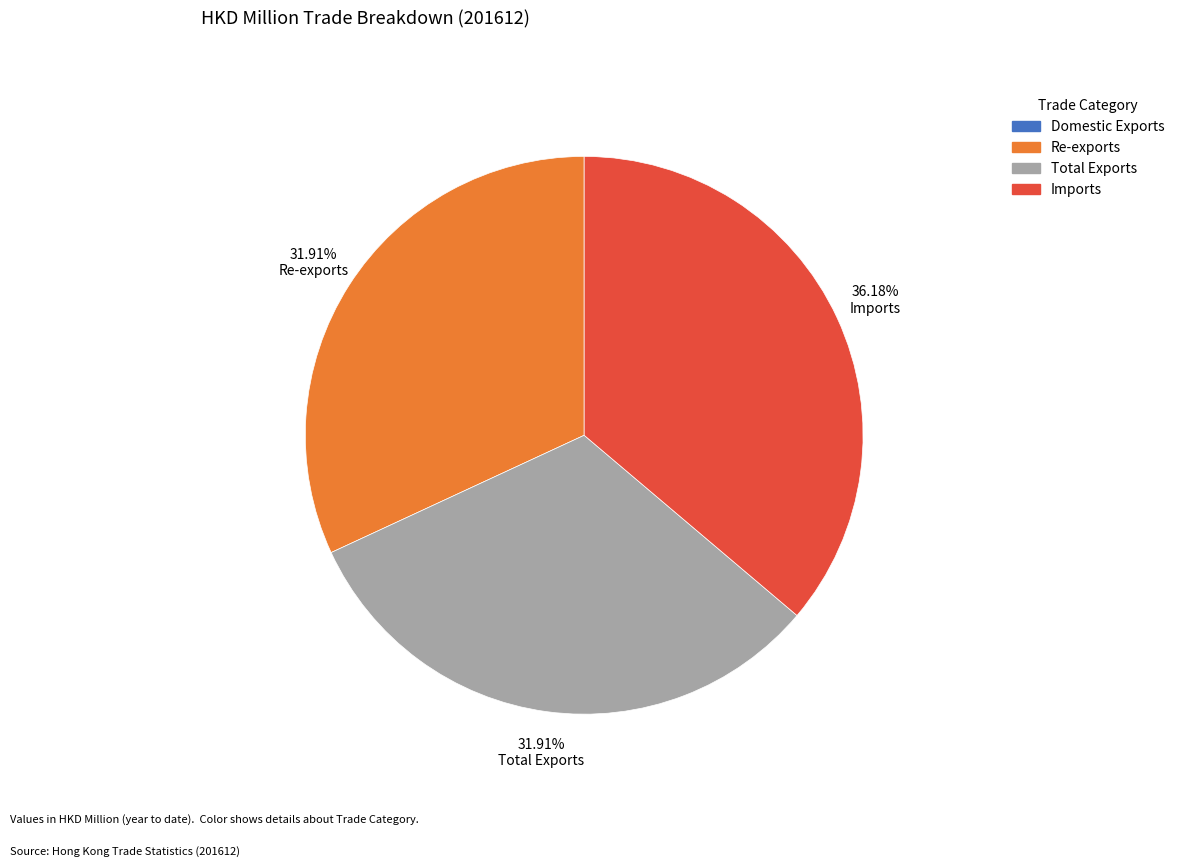

Approximately how many times larger is the value at Total Exports compared to Re-exports?

1.0